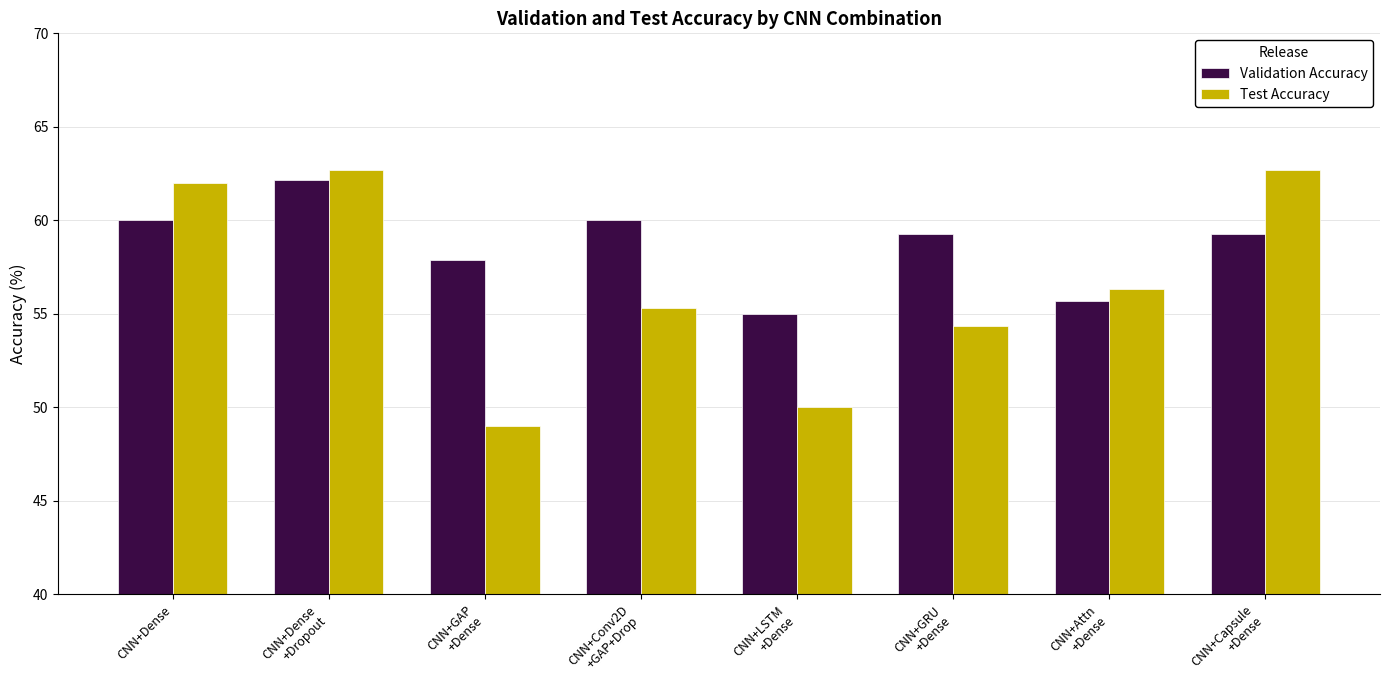

What is the sum of all Test Accuracy values?

452.3